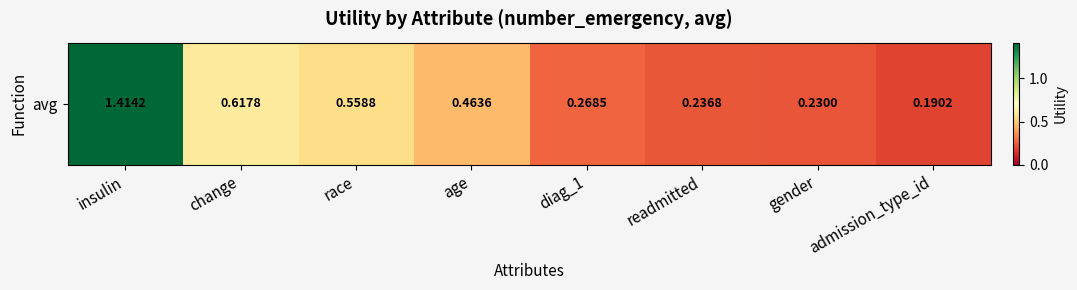

What is the difference between the maximum and minimum values?

1.2